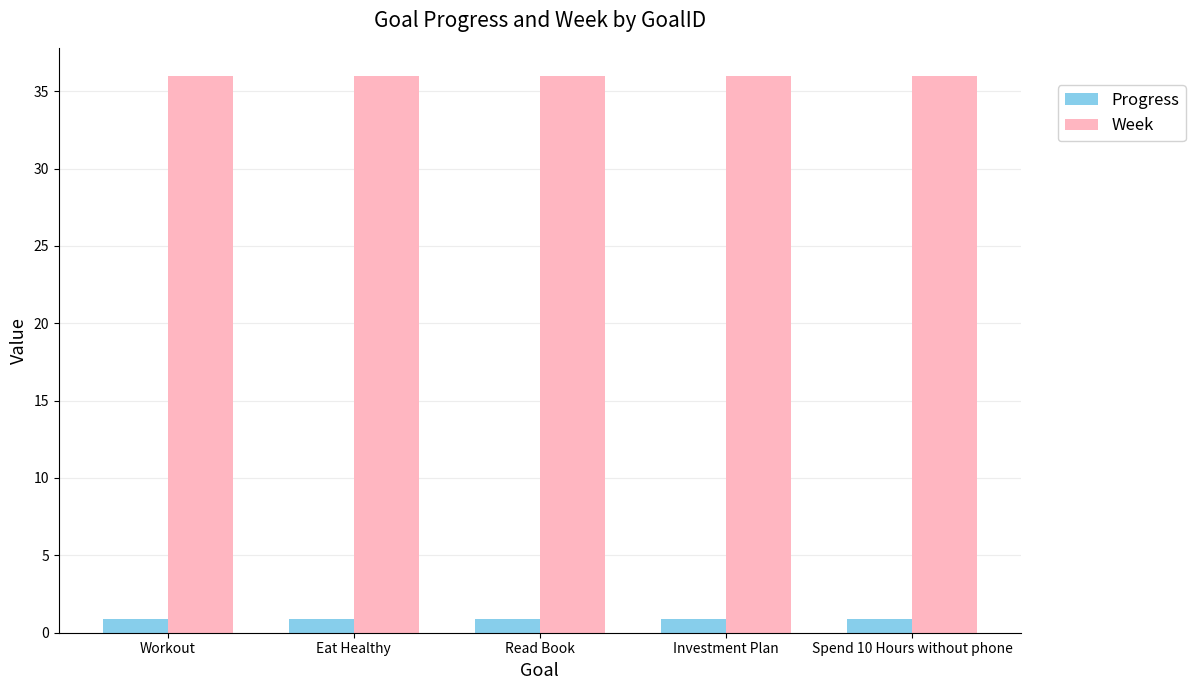

At how many categories does at least one series exceed 32?

5